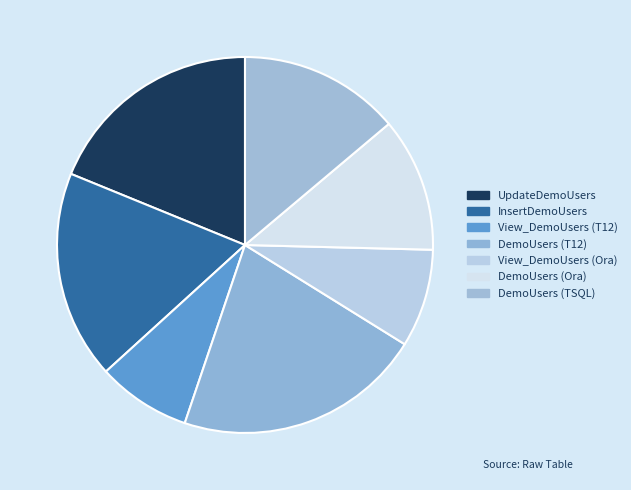

True or false: DemoUsers (T12) accounts for 12% of the total.

False